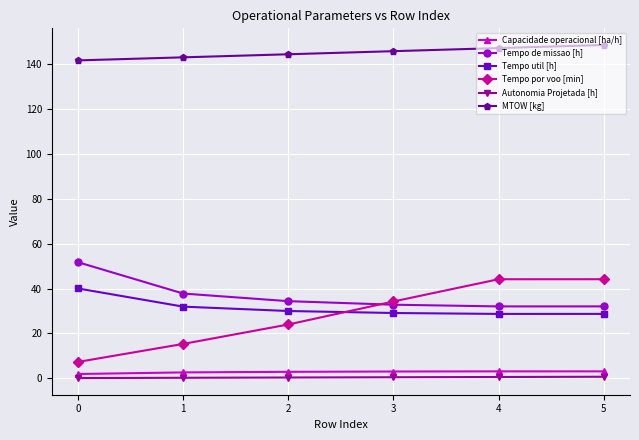

How many lines are shown in the chart?

6